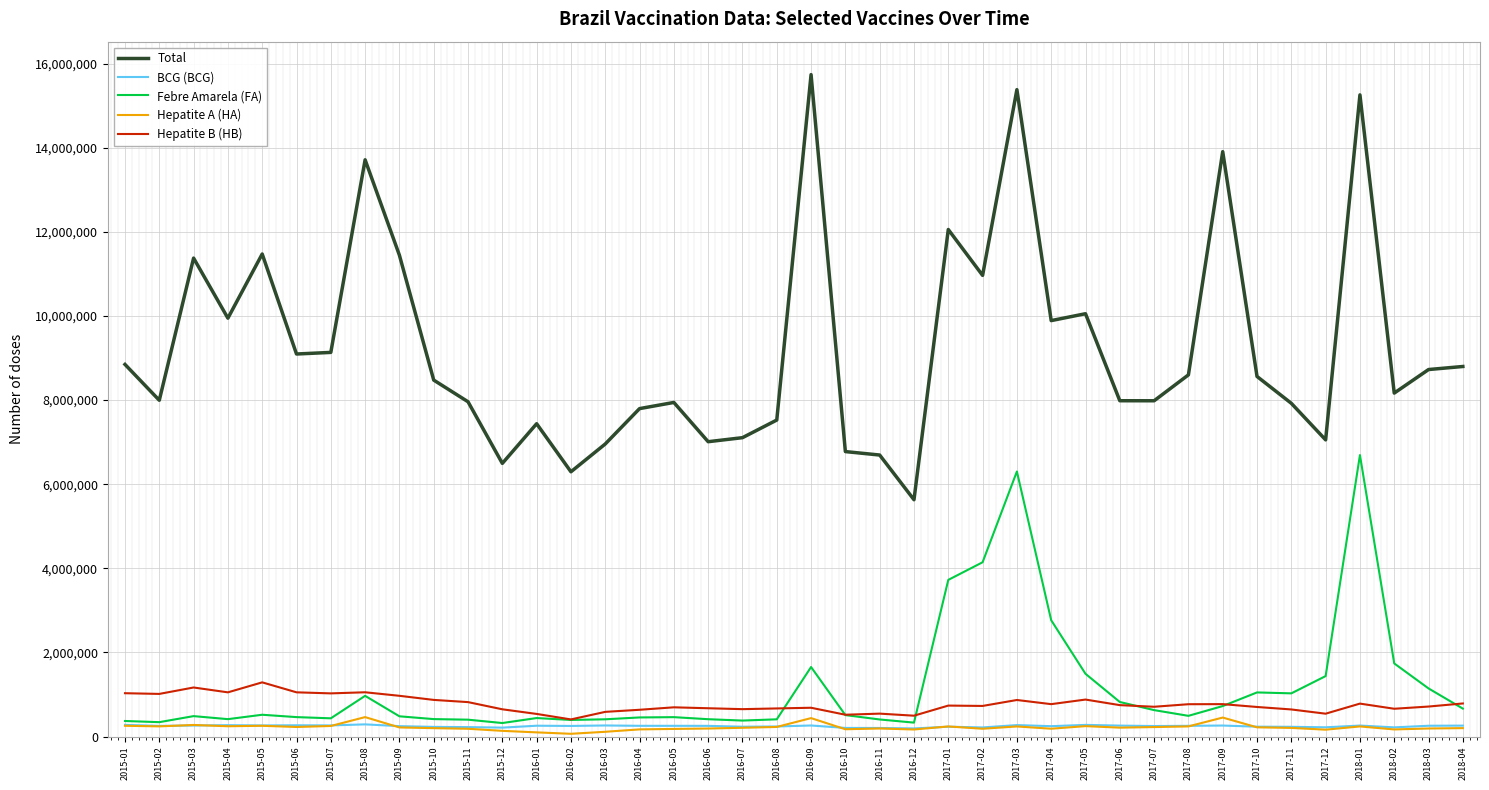

True or false: Hepatite A (HA) and Total intersect in this chart.

False